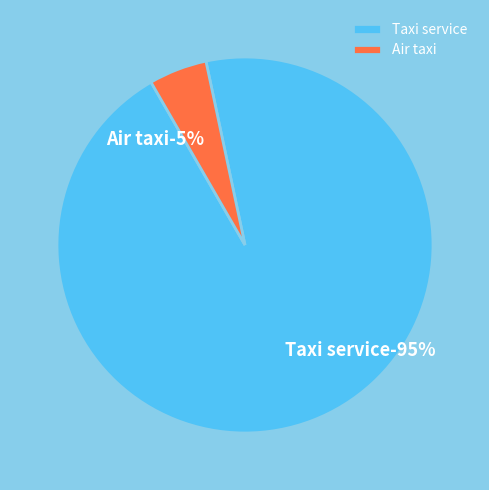

How many slices are in this pie chart?

2